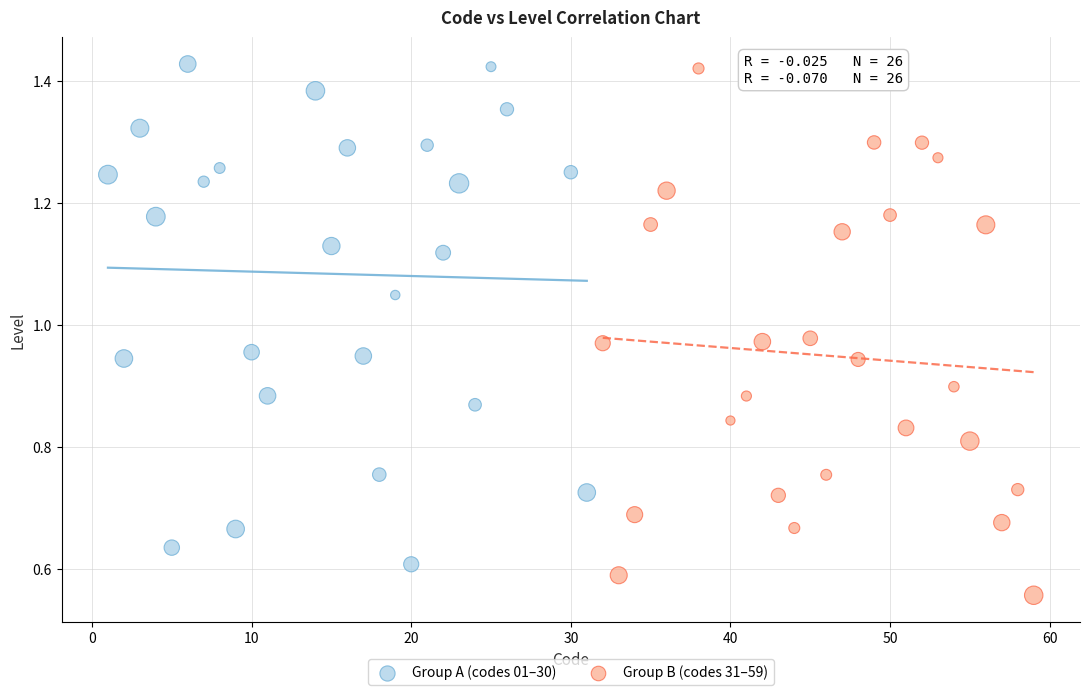

Which series contains the lowest Y value?

Group B (codes 31–59)